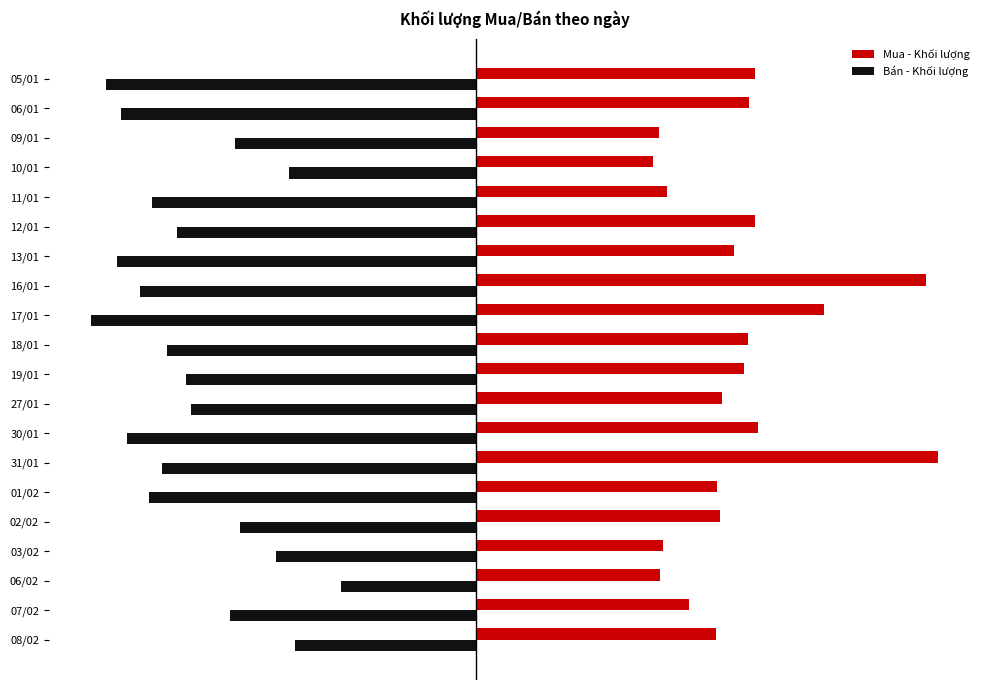

What are all the series names shown in the legend?

Mua - Khối lượng, Bán - Khối lượng